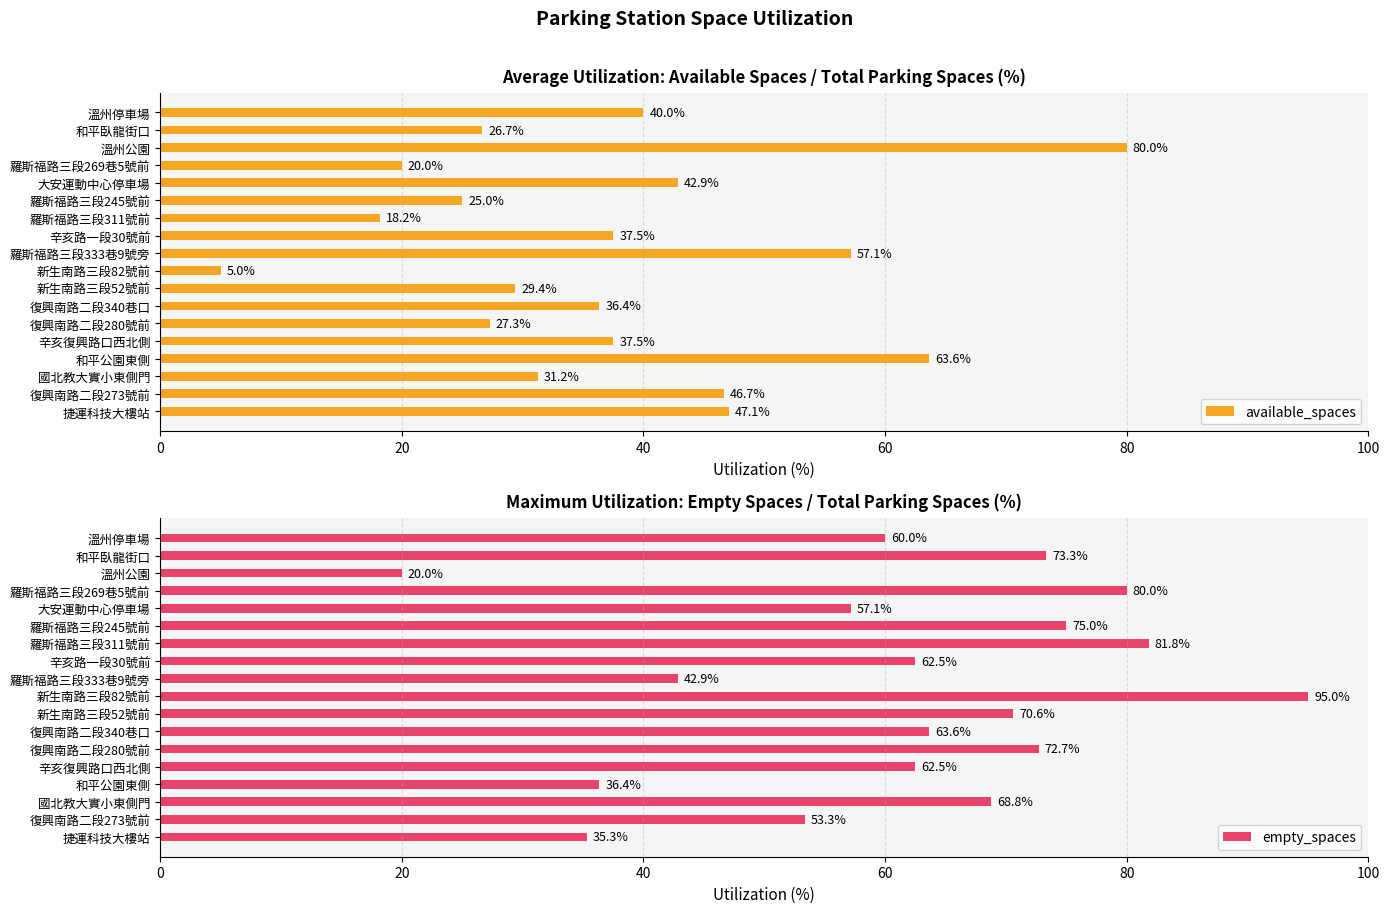

Count the number of data series in this chart.

2